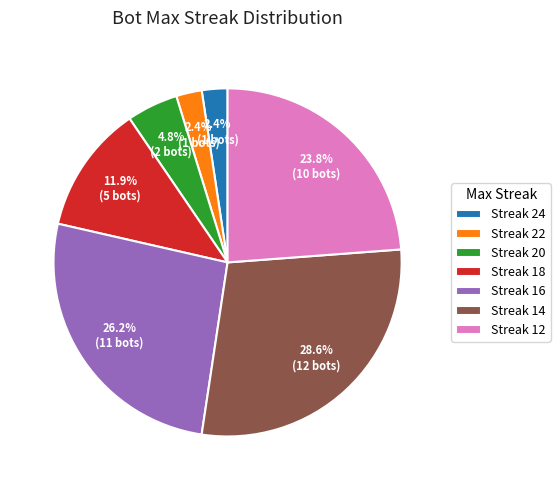

Does any single category account for the majority?

No